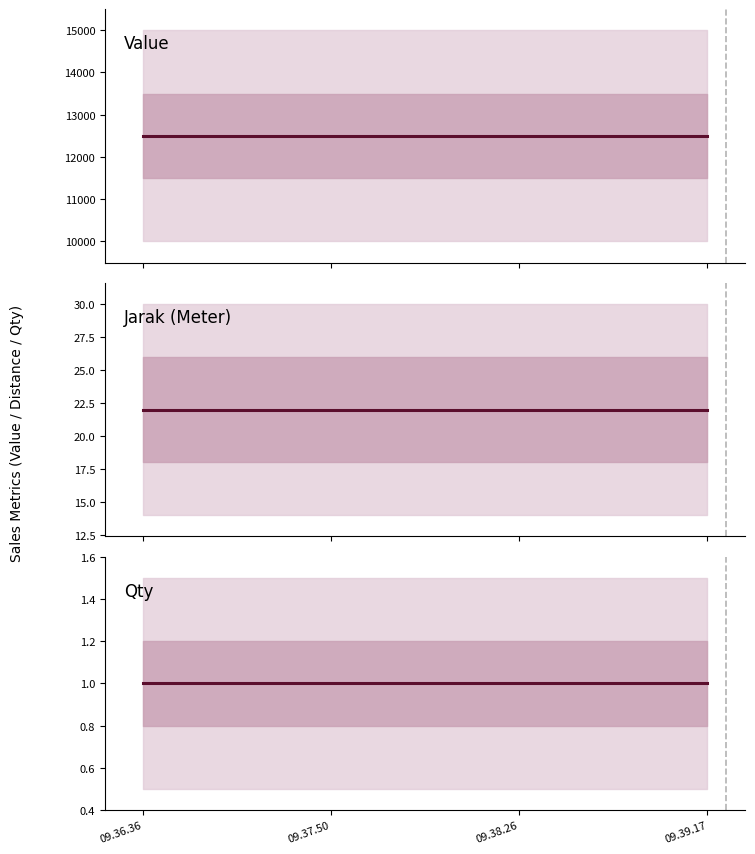

What is the maximum value shown in the chart?

12500